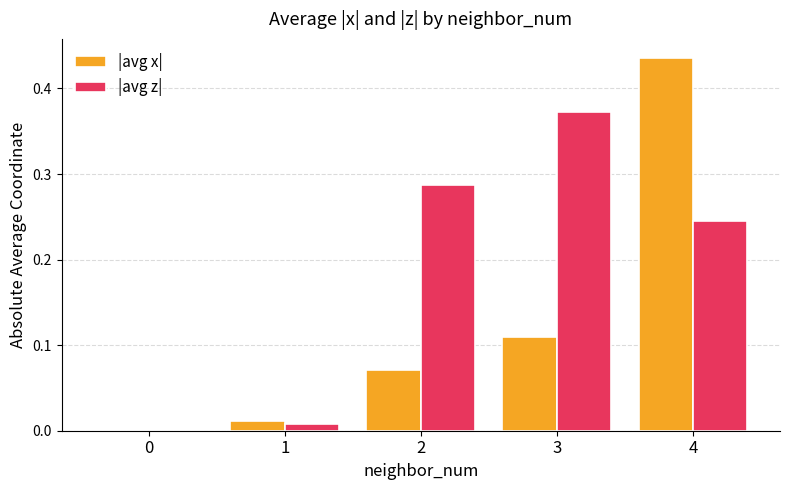

Which series changed the most between 0 and 4?

|avg x|